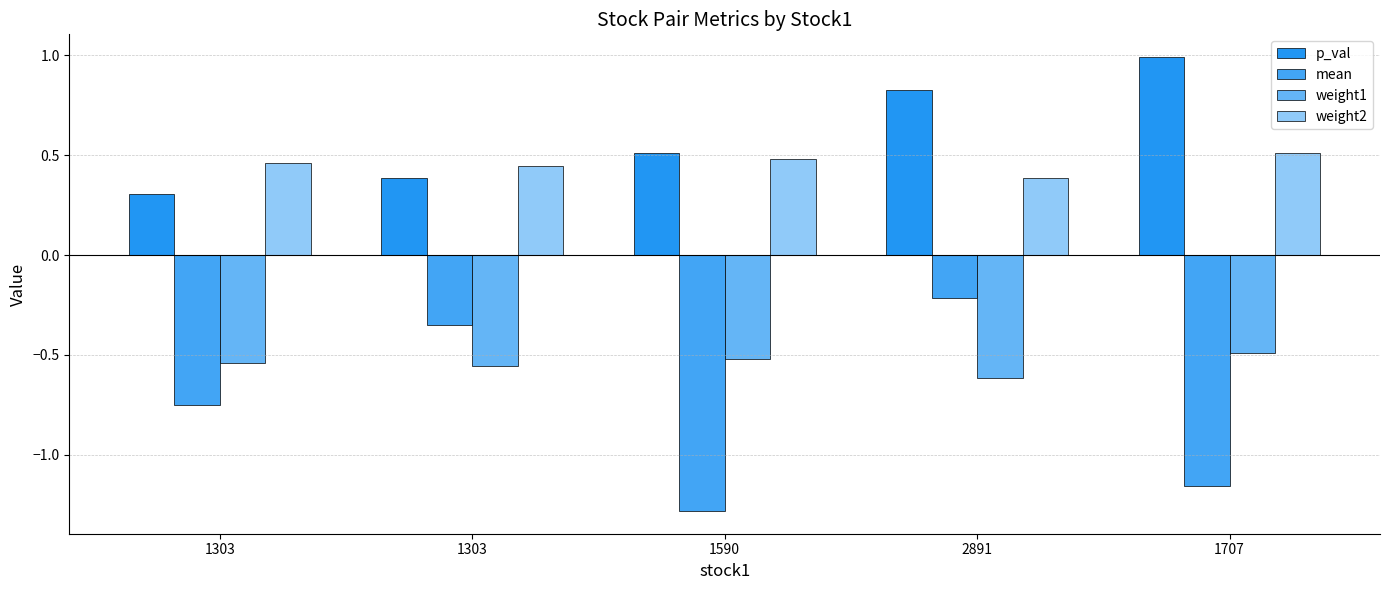

Which series changed the most between 1590 and 1707?

p_val